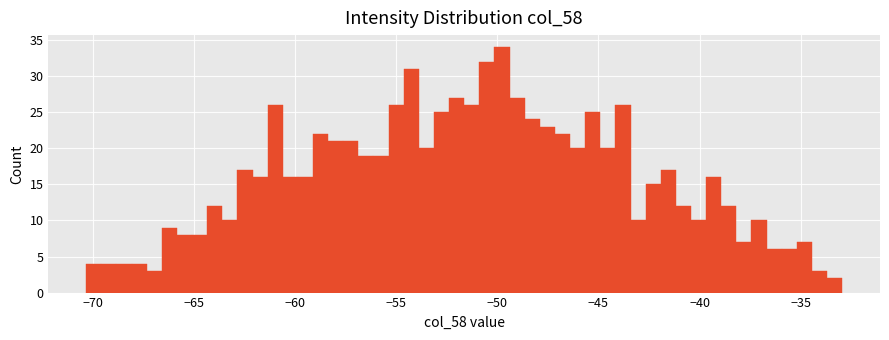

Read against the x-axis, roughly where is the centre of the tallest bar?

-50.0